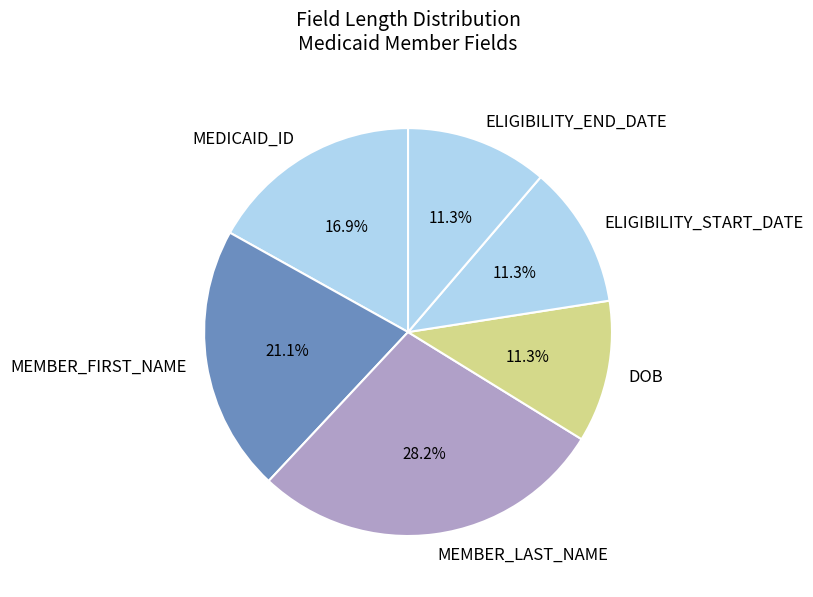

How many slices are in this pie chart?

6